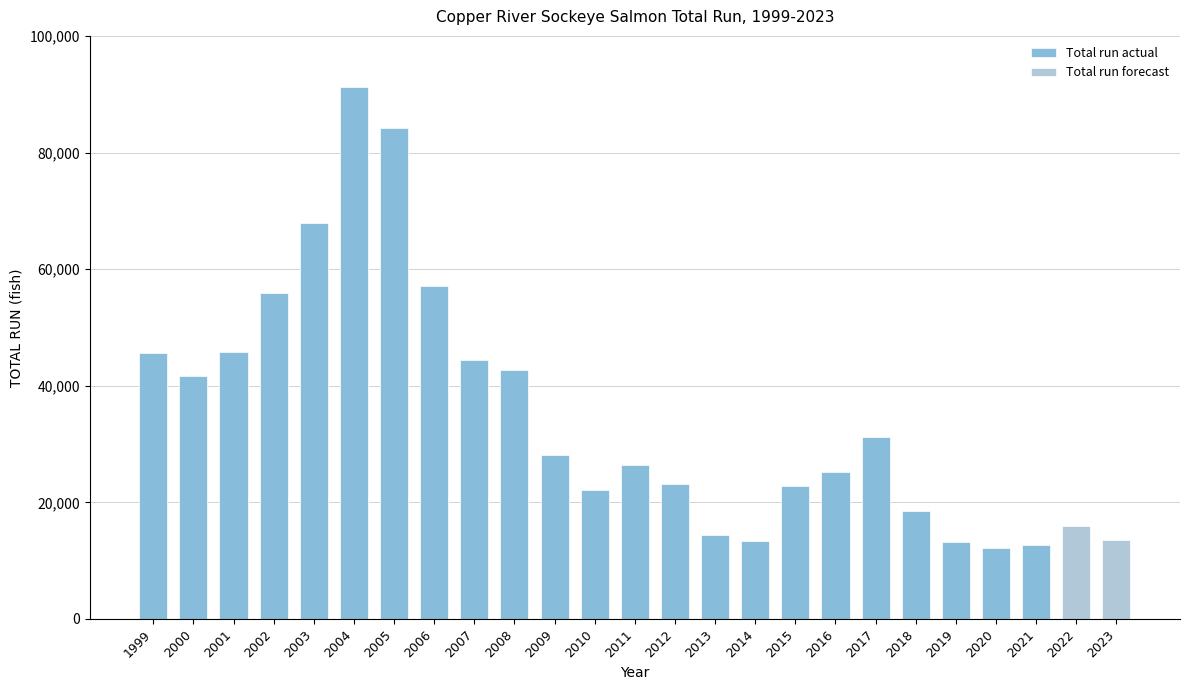

The chart shows a value of 5600 at 2018. True or false?

False